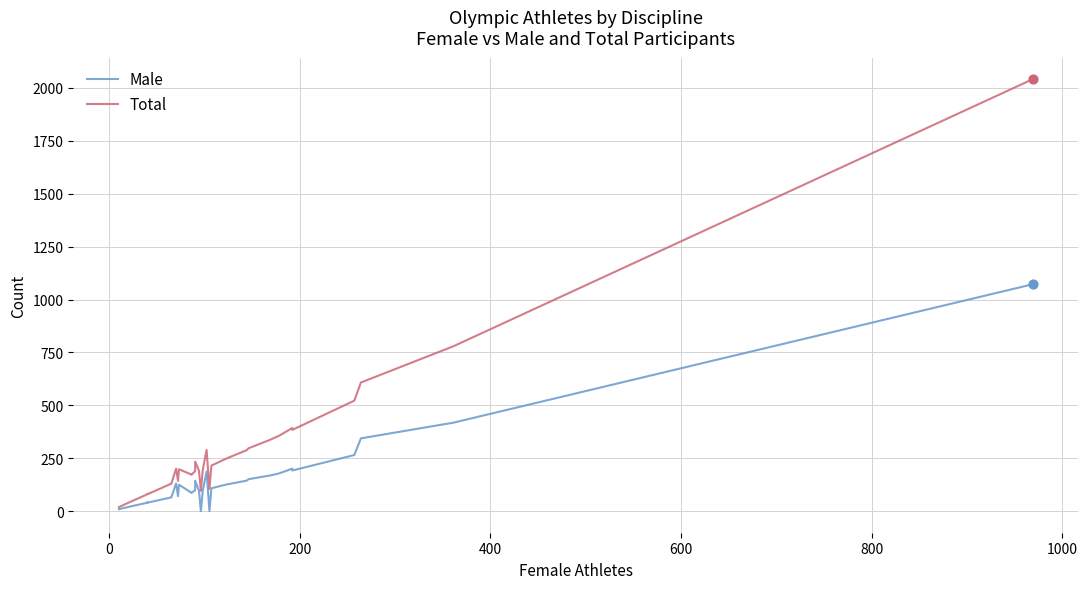

Which series has the widest spread of Y values?

Total